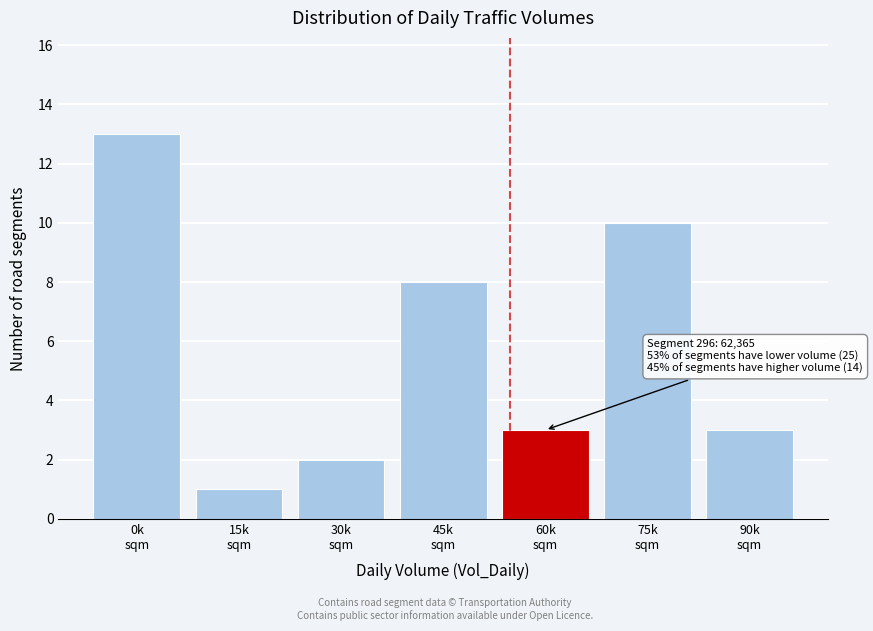

Reading left to right, what are all the values shown in this chart?

13	1	2	8	3	10	3